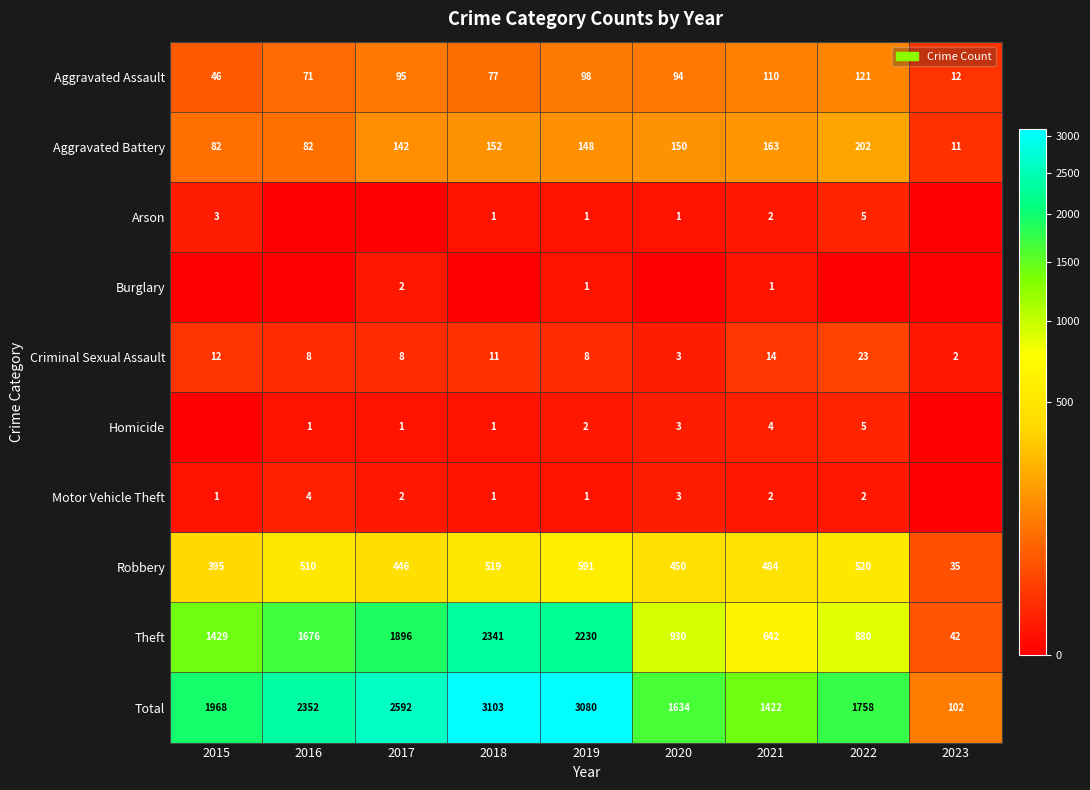

What is the highest value of the Aggravated Battery series?

202